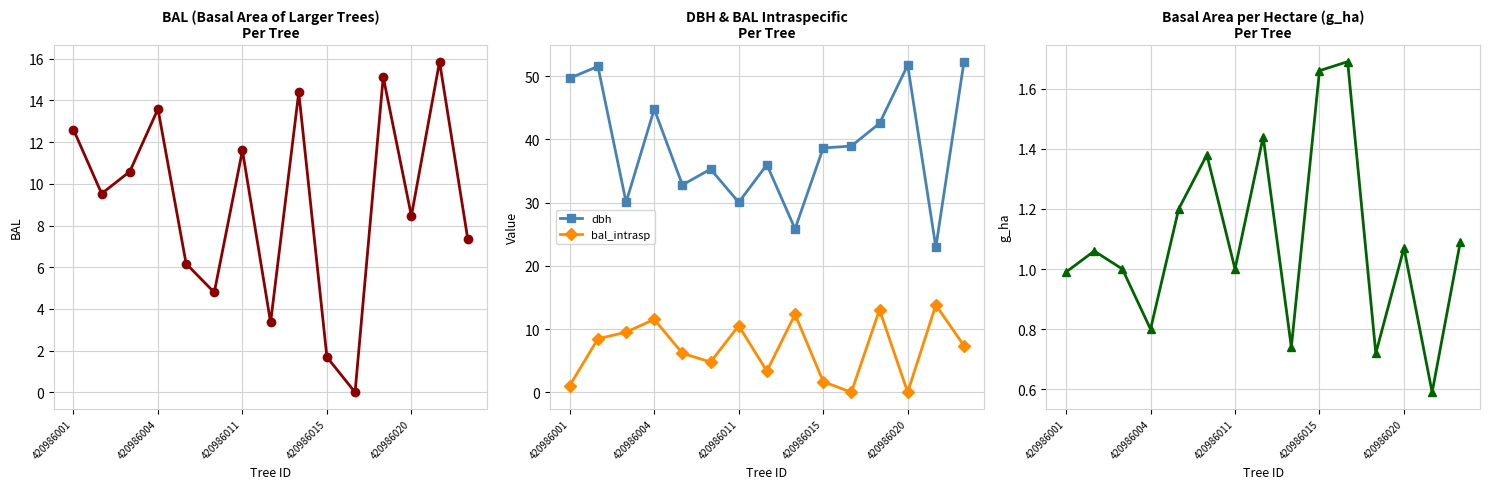

At 8, list the series in order from largest to smallest.

dbh, bal, bal_intrasp, g_ha